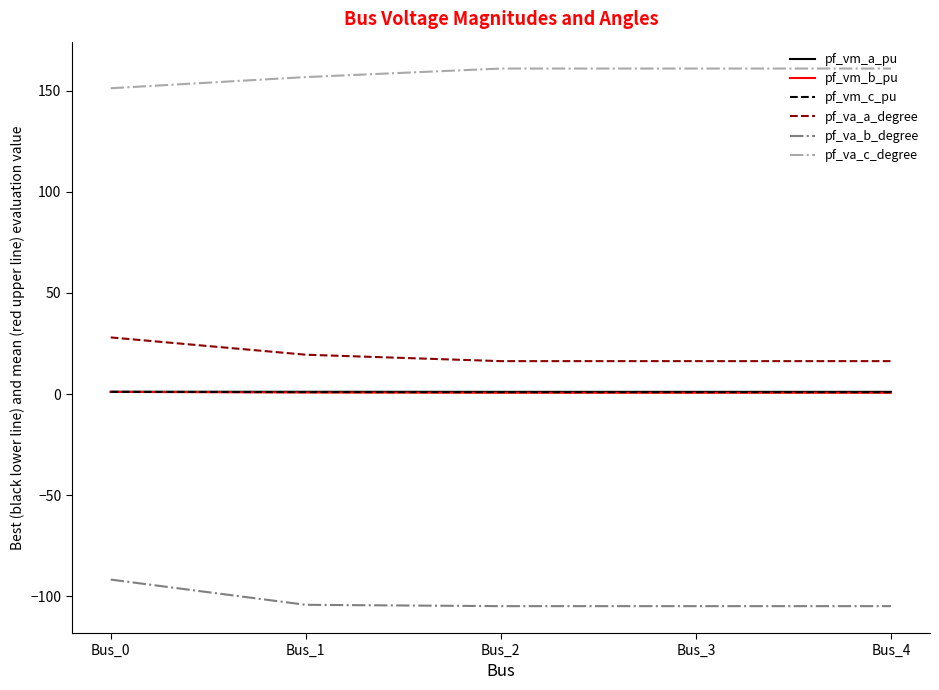

Which series has the largest total across all categories?

pf_va_c_degree